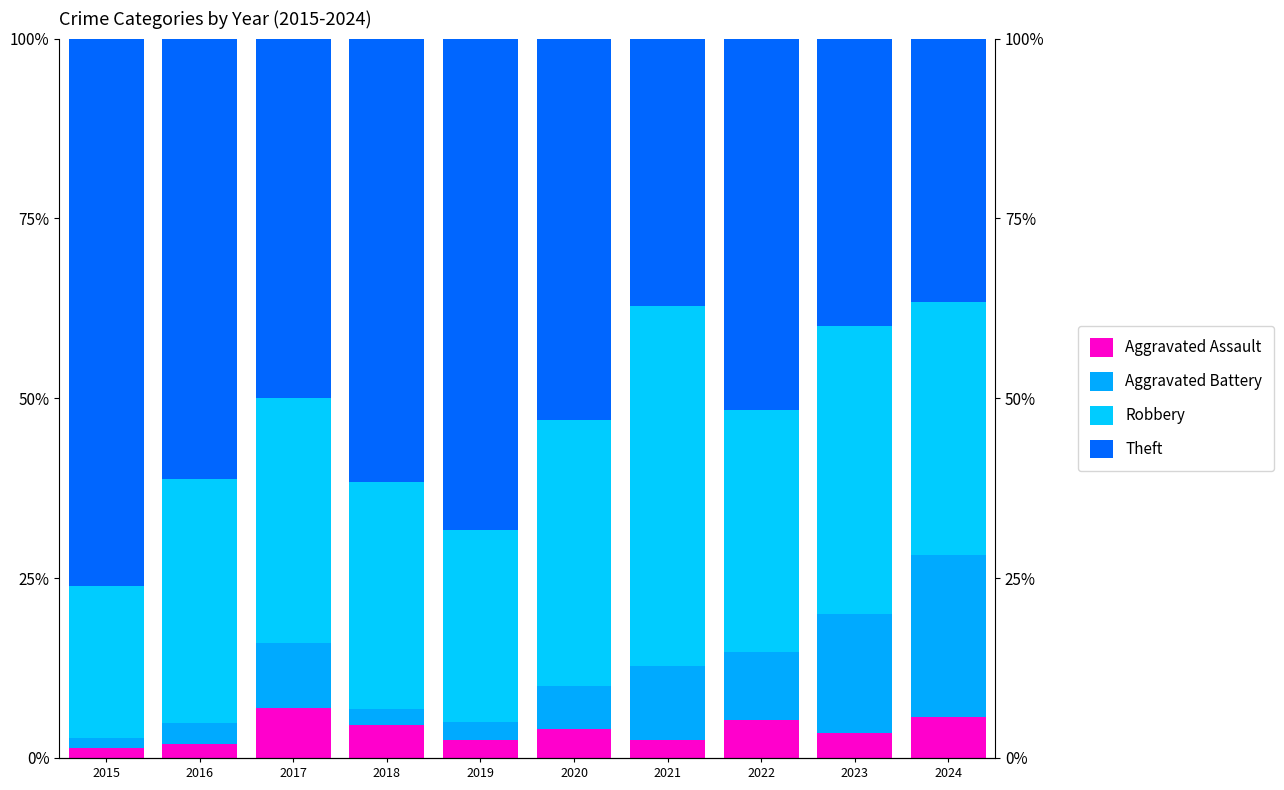

Rank the series by their maximum value, from lowest to highest.

Aggravated Assault, Aggravated Battery, Robbery, Theft